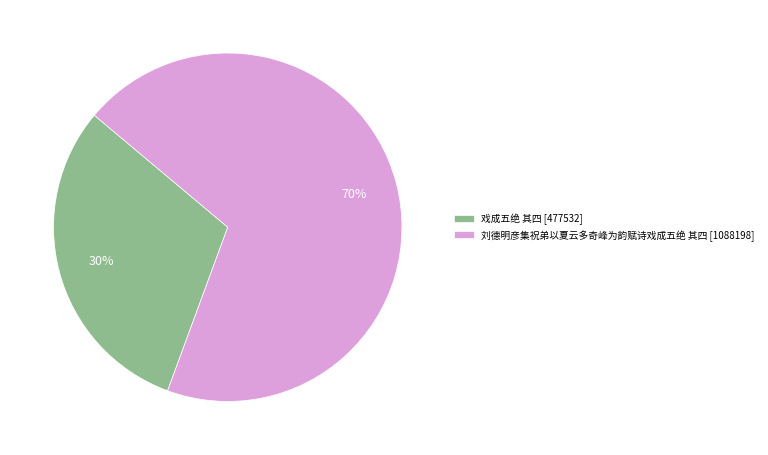

Do 刘德明彦集祝弟以夏云多奇峰为韵赋诗戏成五绝 其四 [1088198] and 戏成五绝 其四 [477532] together represent more than half of the pie?

Yes